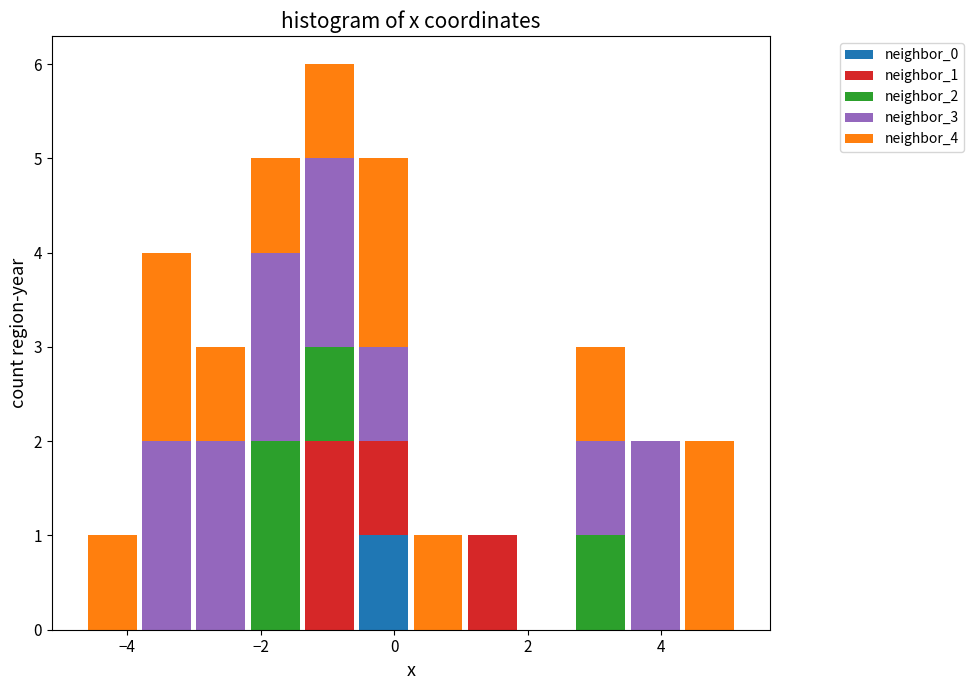

Reading left to right, list every stacked bar in this chart as the range it spans on the x-axis followed by its total height. Neither the bar edges nor the heights are printed on the chart, so give them approximately, as read against the axes.

-4.6 to -3.8: 1
-3.8 to -3.0: 4
-3.0 to -2.2: 3
-2.2 to -1.4: 5
-1.4 to -0.6: 6
-0.6 to 0.2: 5
0.2 to 1.0: 1
1.0 to 1.8: 1
1.8 to 2.6: 0
2.6 to 3.6: 3
3.6 to 4.4: 2
4.4 to 5.2: 2